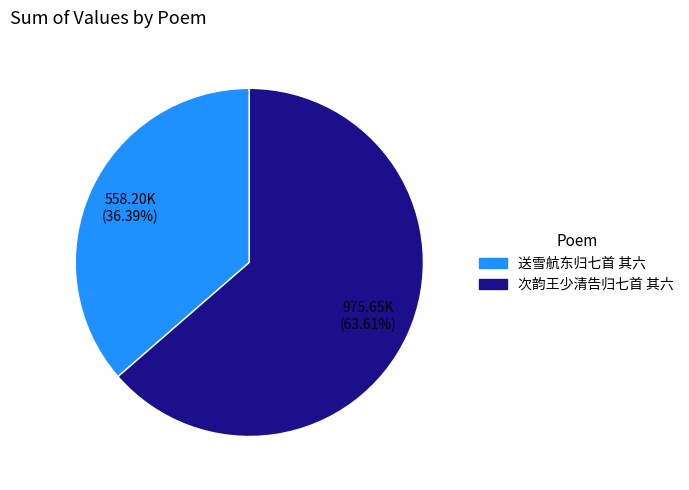

Which slice represents more than half of the pie?

次韵王少清告归七首 其六